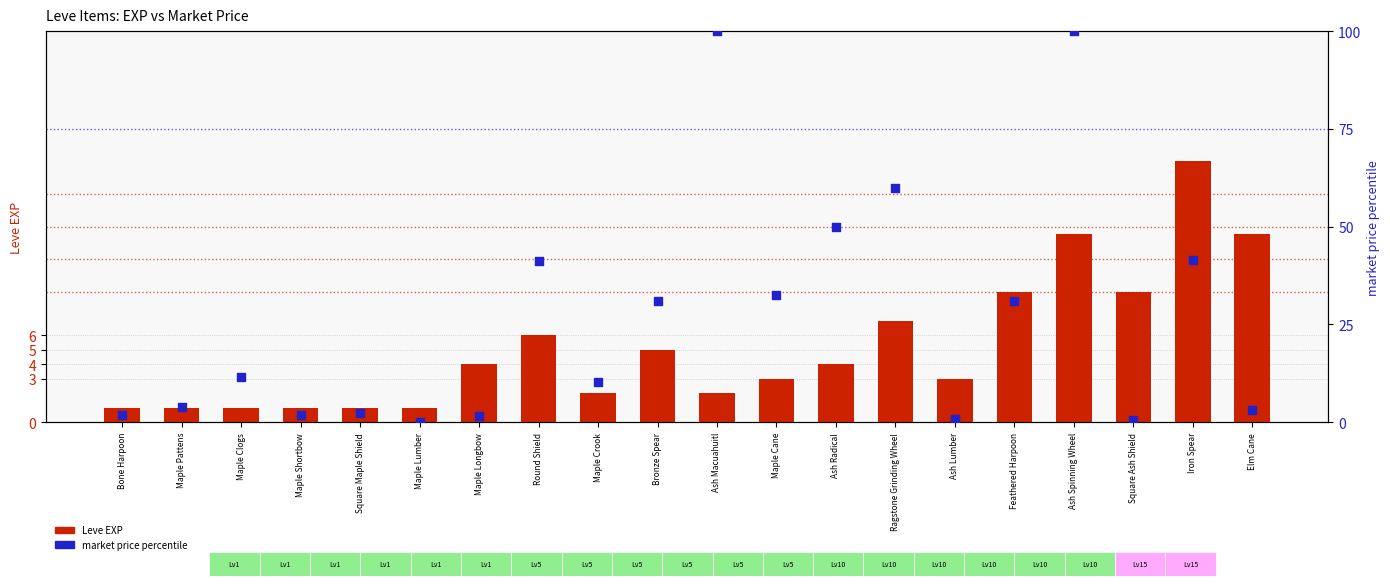

At how many categories does at least one series exceed 74?

2